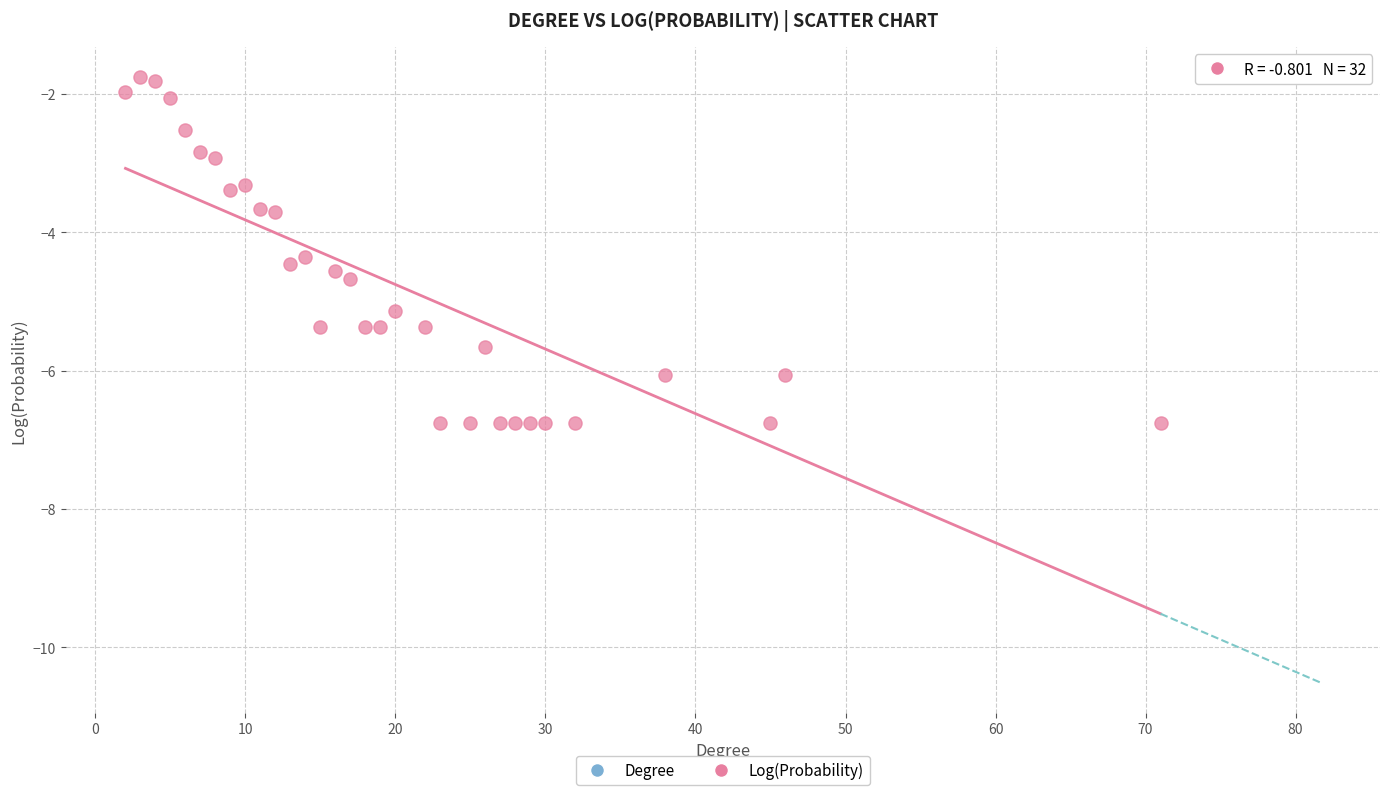

What is the range of X values (max minus min)?

69.0